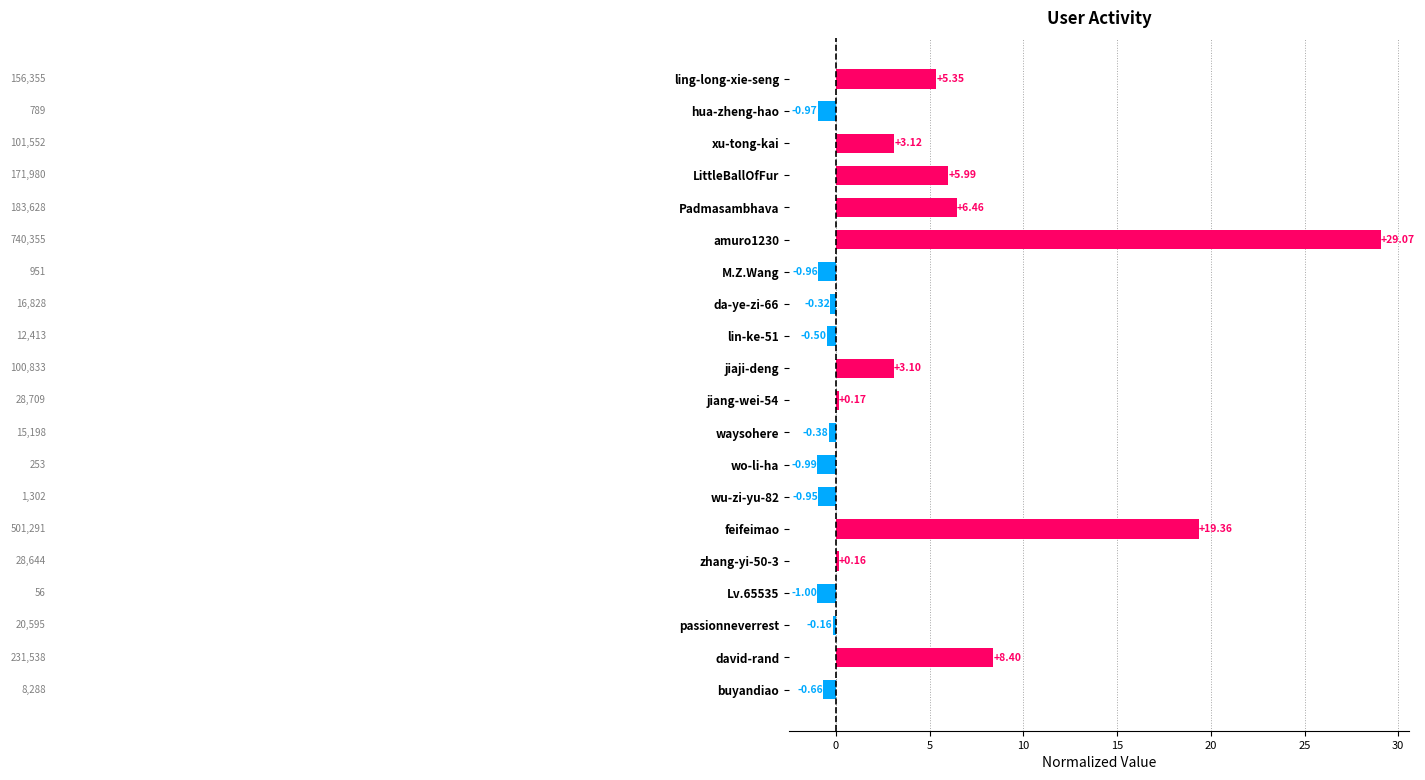

At which label is the value closest to 14?

feifeimao